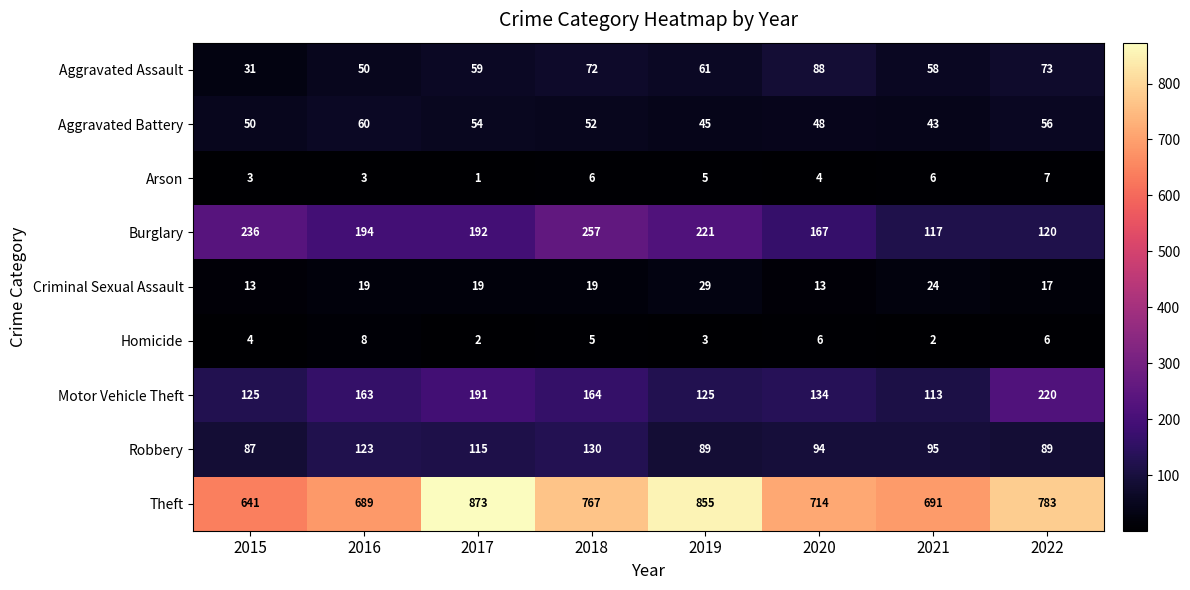

What is the difference between the highest and lowest values at 2022?

777